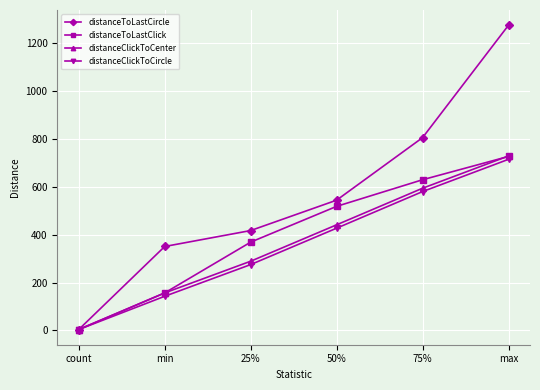

What is the lowest value of the distanceToLastClick series?

4.0